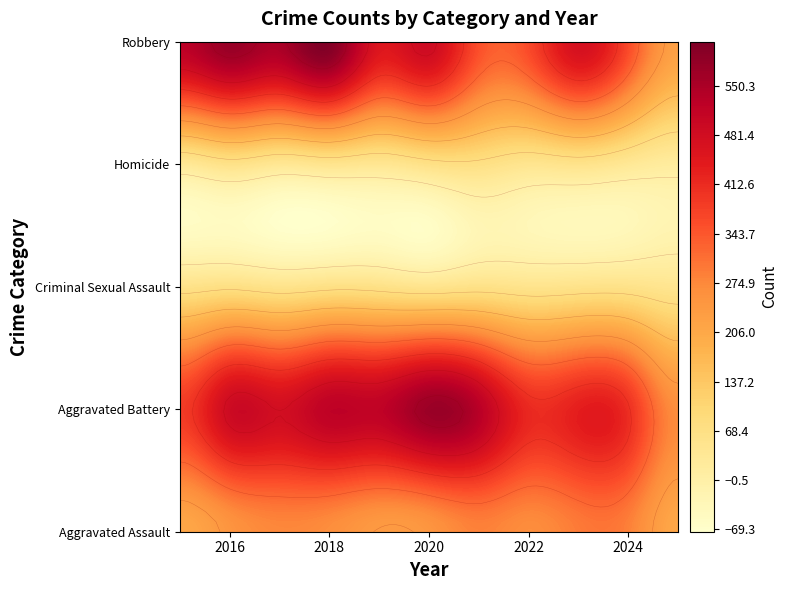

What is the lowest value of the Aggravated Assault series?

210